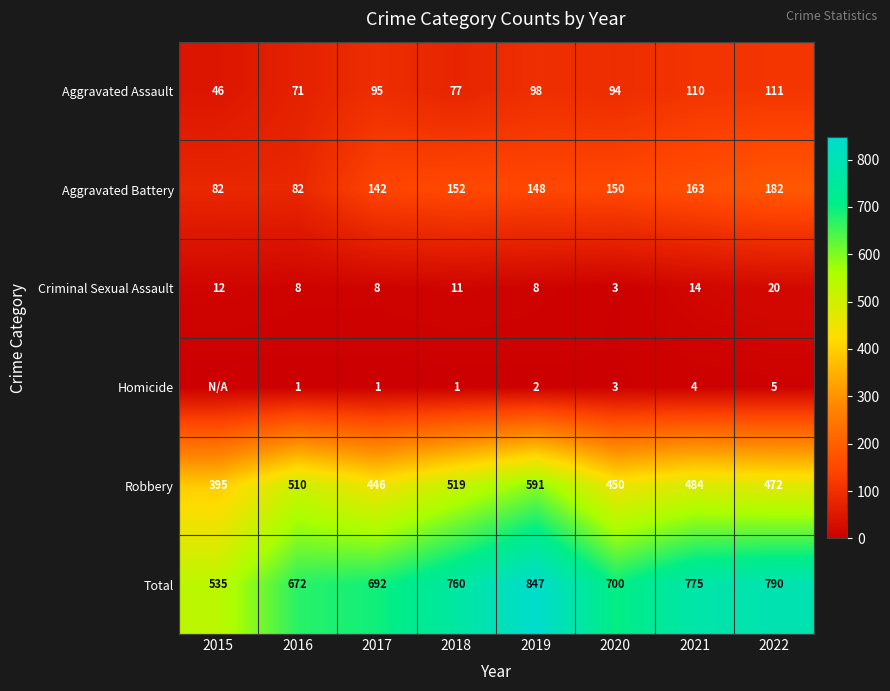

What is the greatest value displayed?

847